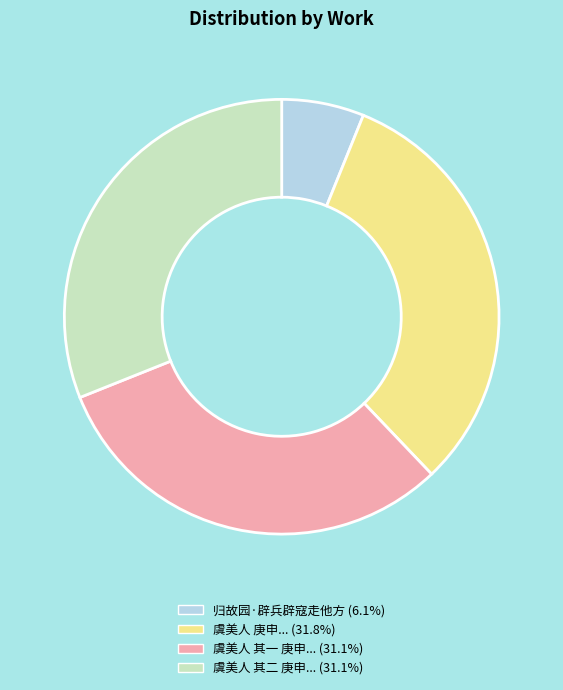

Is there any slice that represents more than half of the pie?

No